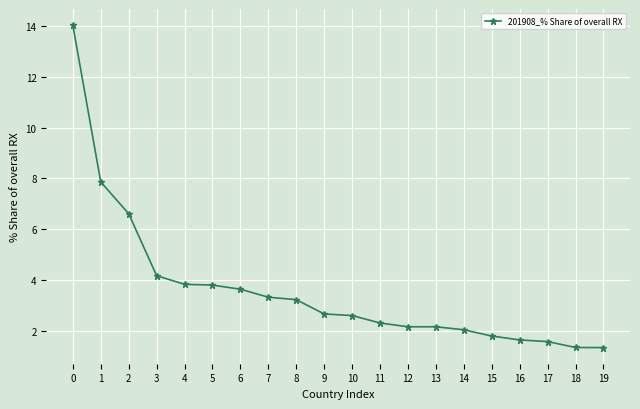

What is the change in value from 16 to 19?

-0.3